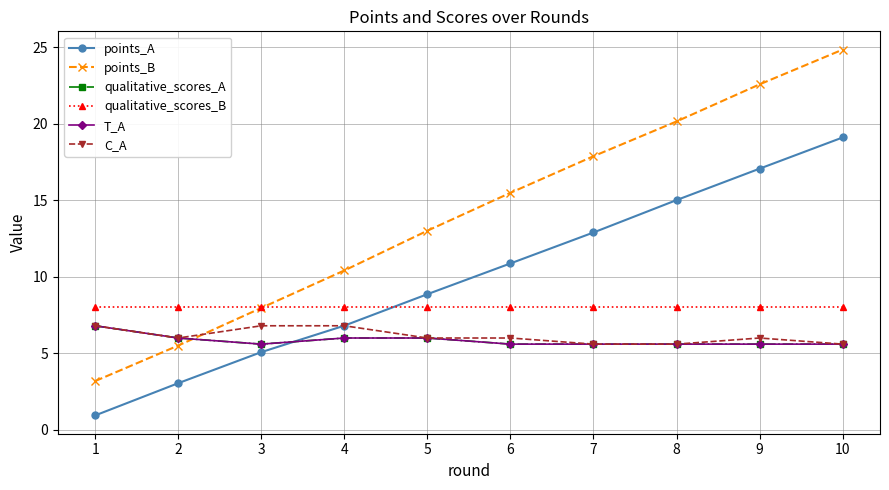

Is this an area chart (filled region under the line)?

No